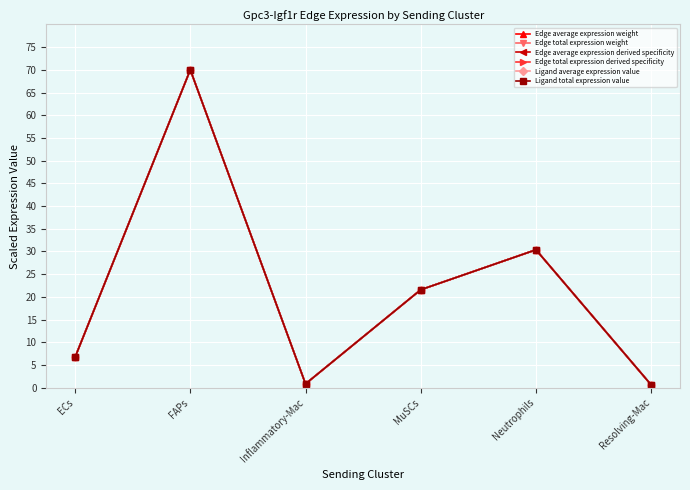

At how many categories does at least one series exceed 57?

1